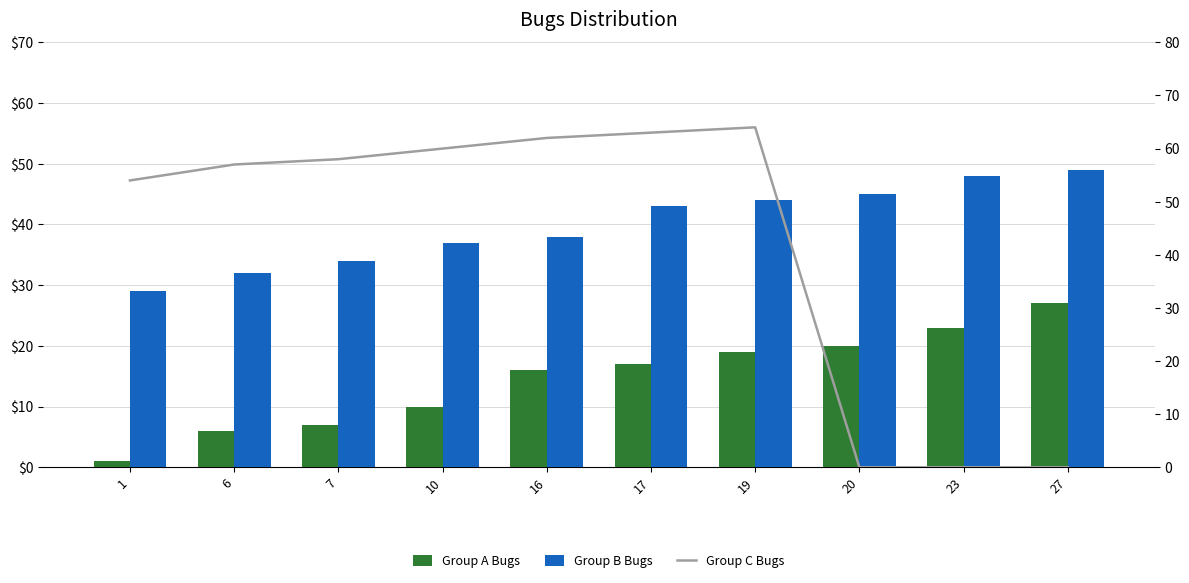

Which category has the highest value in the Group B Bugs series?

27